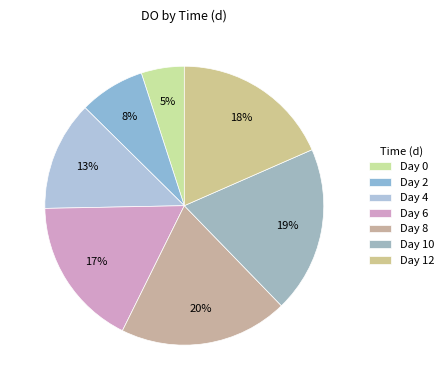

Does any single category account for the majority?

No